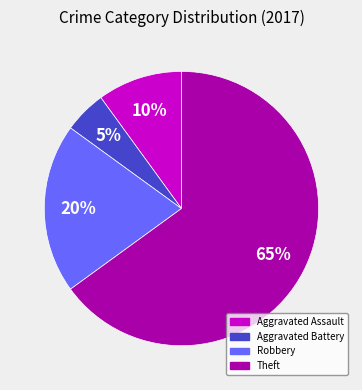

How many slices are in this pie chart?

4